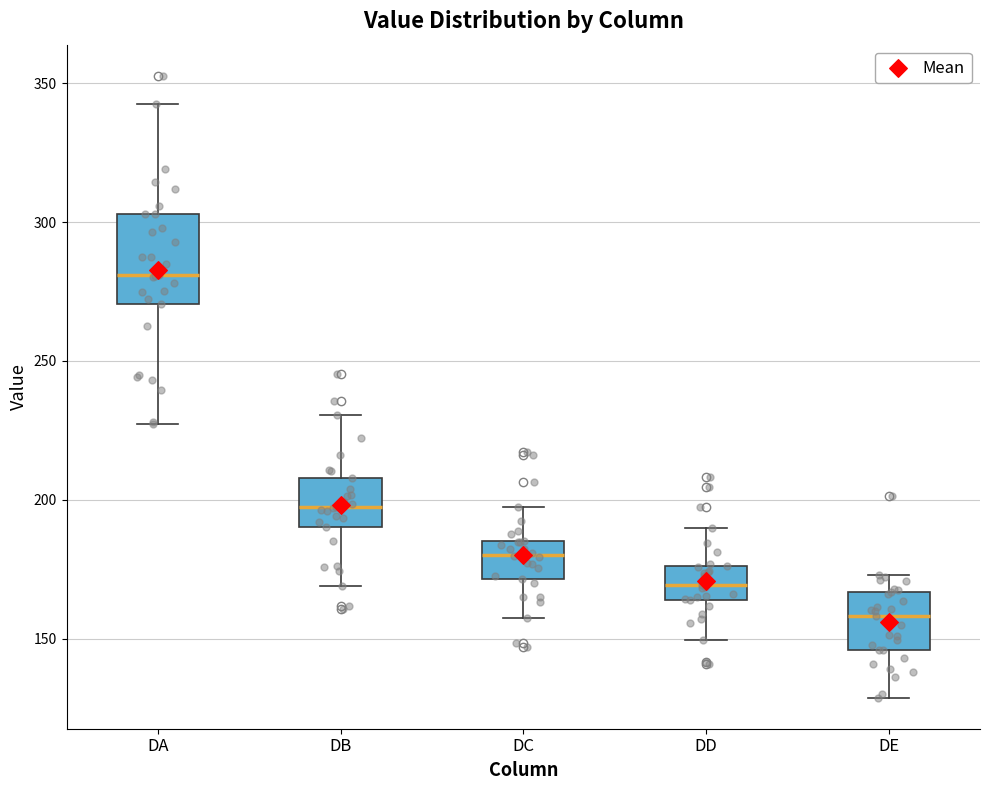

Reading left to right, read every box against the y-axis: the position of its median line, the range the box covers, and the ends of its whiskers. The values are not printed on the chart, so give them approximately, as read against the axis.

DA: median 280, box 270 to 305, whiskers 225 to 345
DB: median 195, box 190 to 210, whiskers 170 to 230
DC: median 180, box 170 to 185, whiskers 155 to 200
DD: median 170, box 165 to 175, whiskers 150 to 190
DE: median 160, box 145 to 165, whiskers 130 to 175